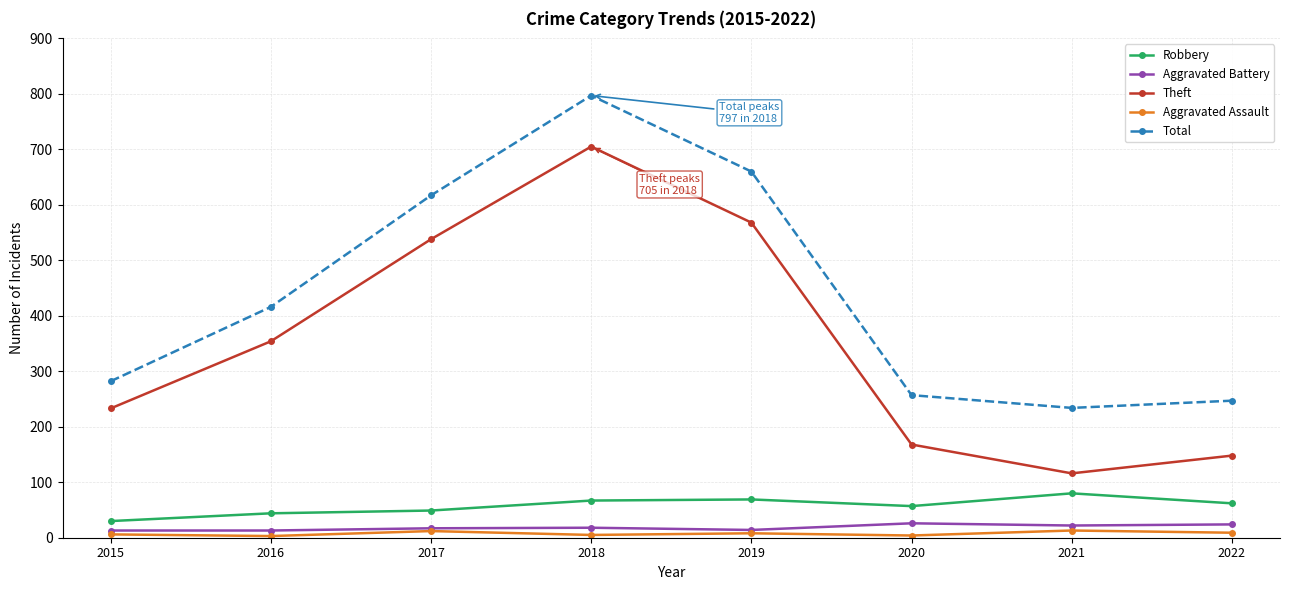

Which label corresponds to the largest value in the chart?

2018